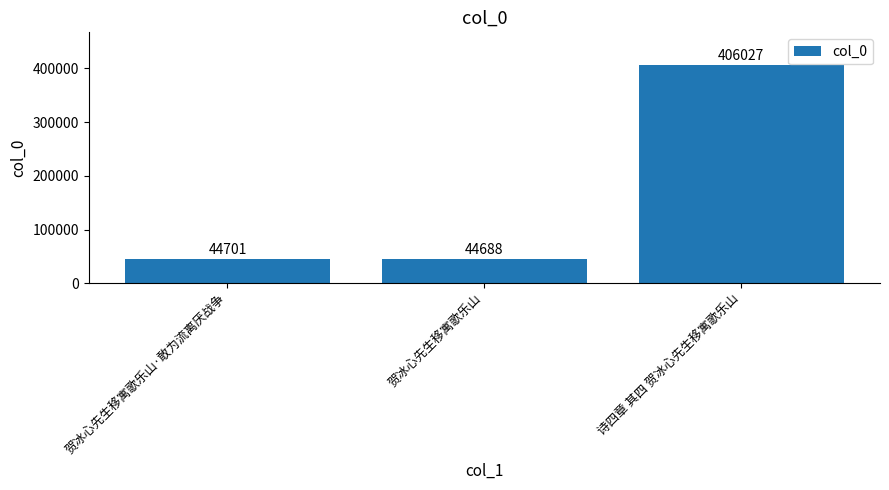

What value does the data have at 贺冰心先生移寓歌乐山·敢为流离厌战争?

44701